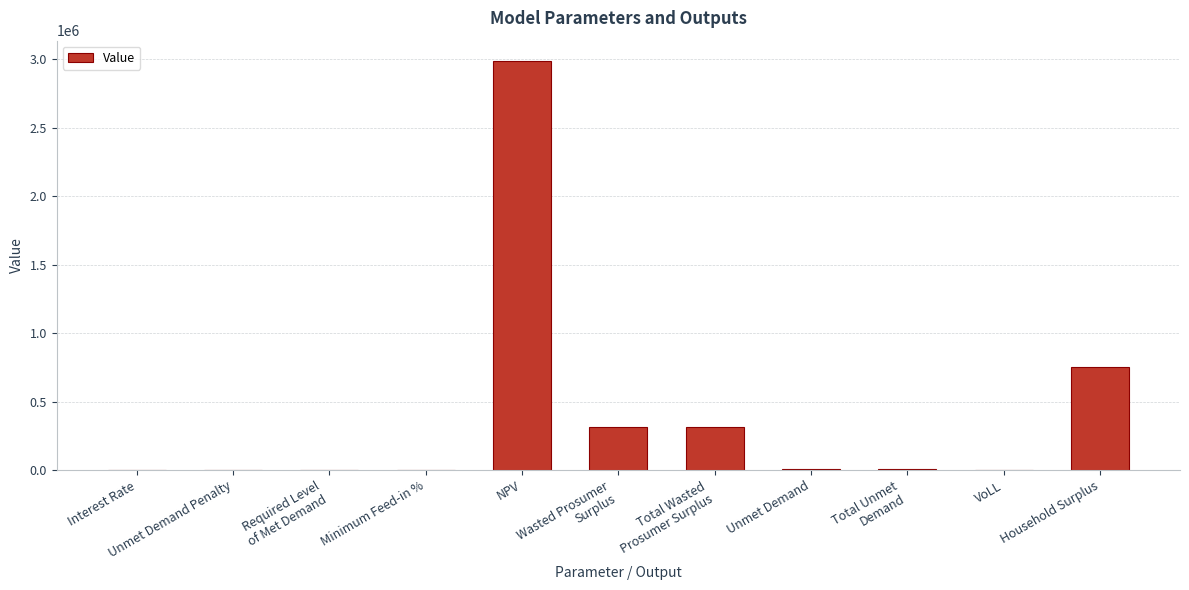

How many data points does each series have?

11